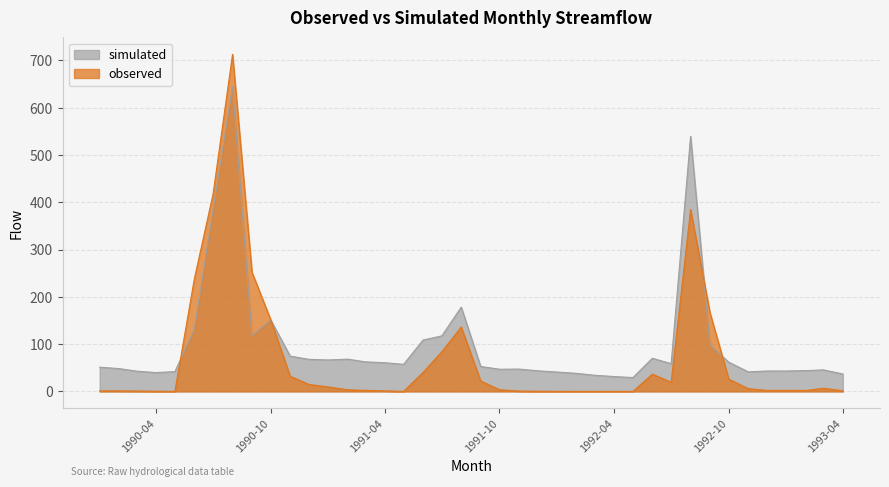

Is the value of observed at 1993-04 greater than the value of simulated at 1991-04?

No